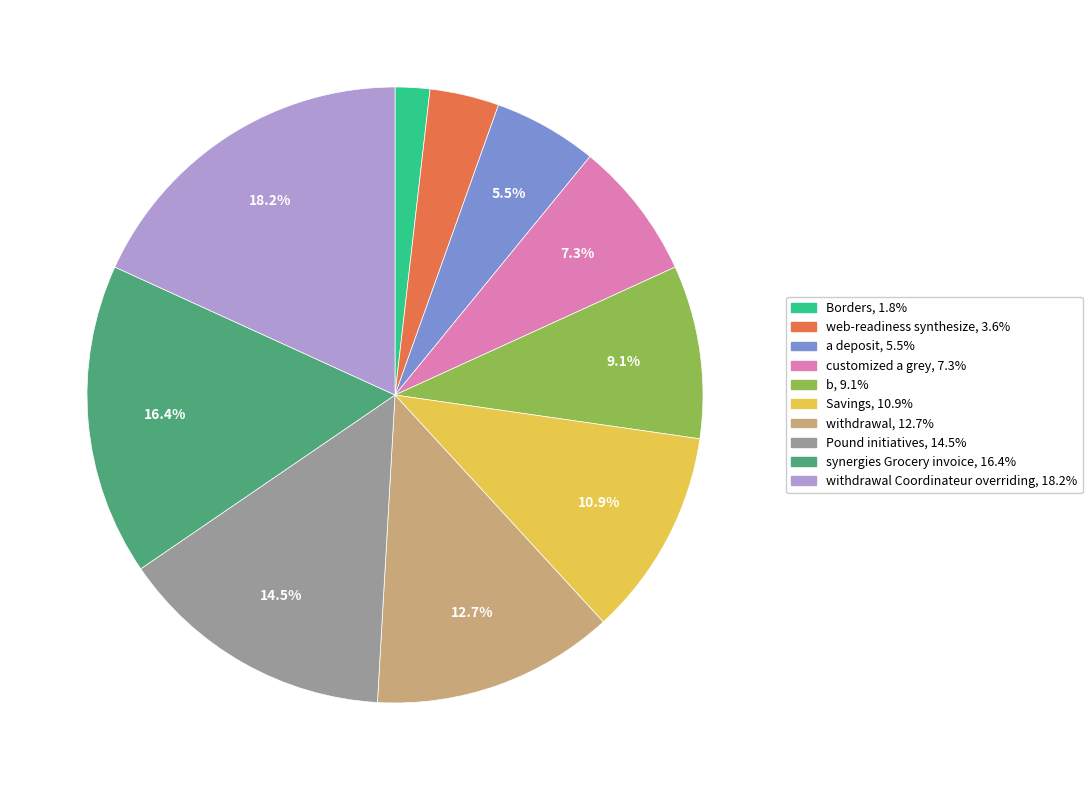

How many slices are in this pie chart?

10